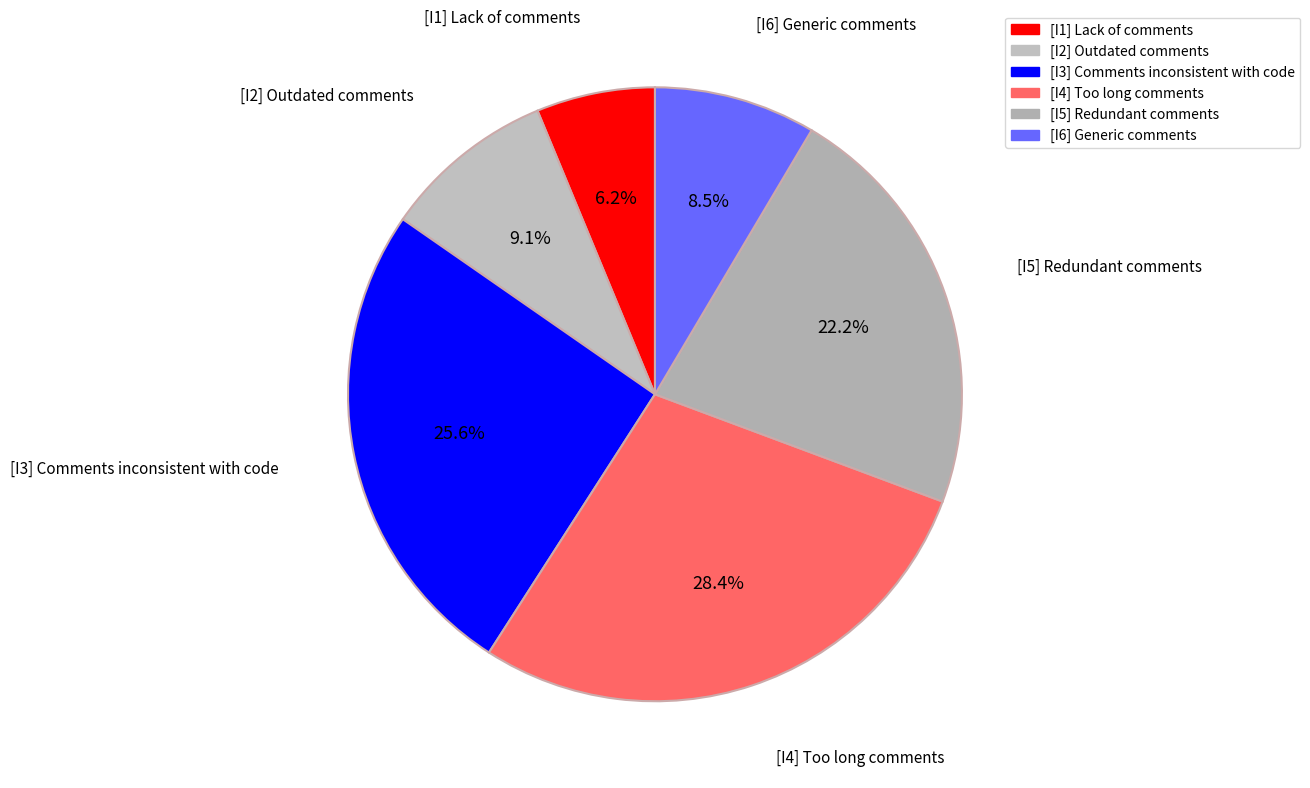

To the nearest percent, what is the difference between the largest and smallest slice percentages?

22%